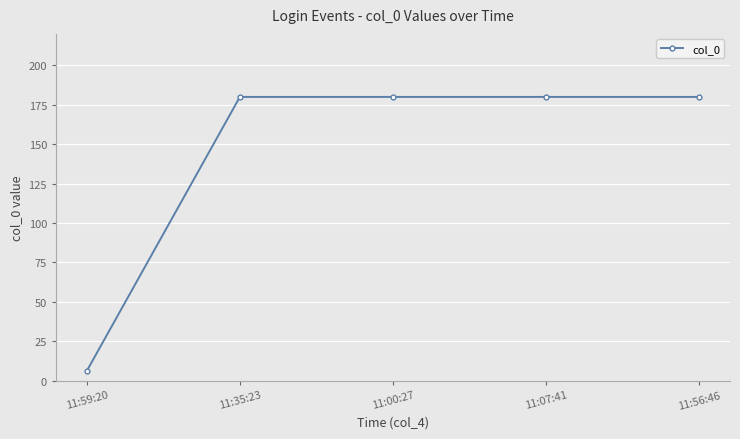

Is it true that the value at 11:00:27 is 299?

False